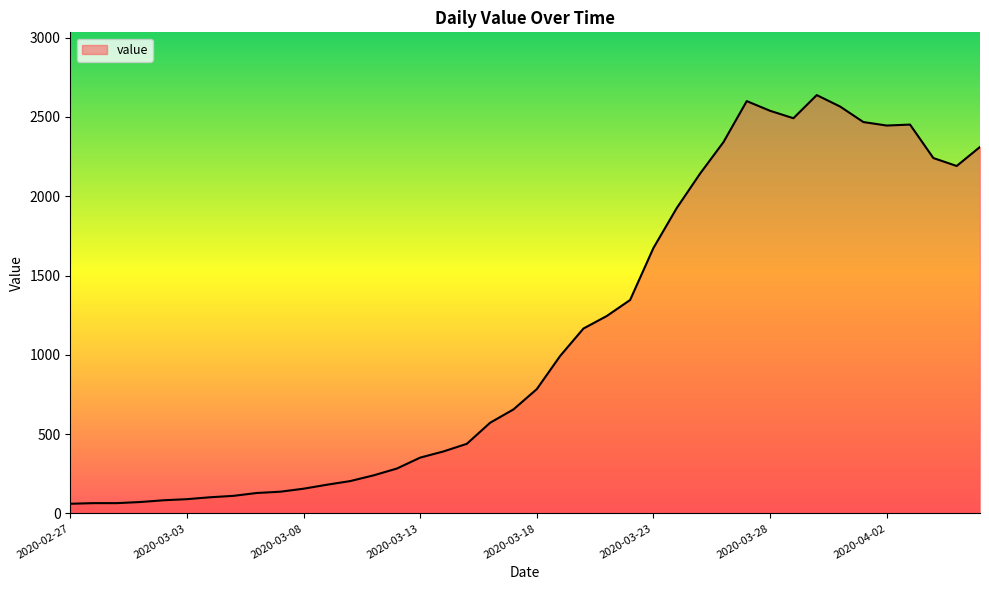

What is the difference between the maximum and minimum values?

2577